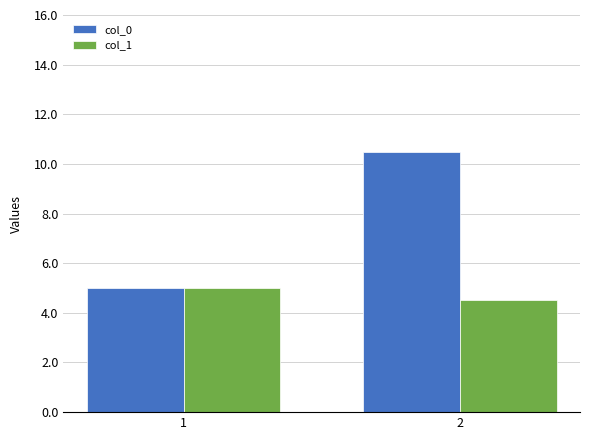

Reading left to right, transcribe all the data shown in this chart.

col_0: 1=5.0	2=10.5
col_1: 1=5.0	2=4.5